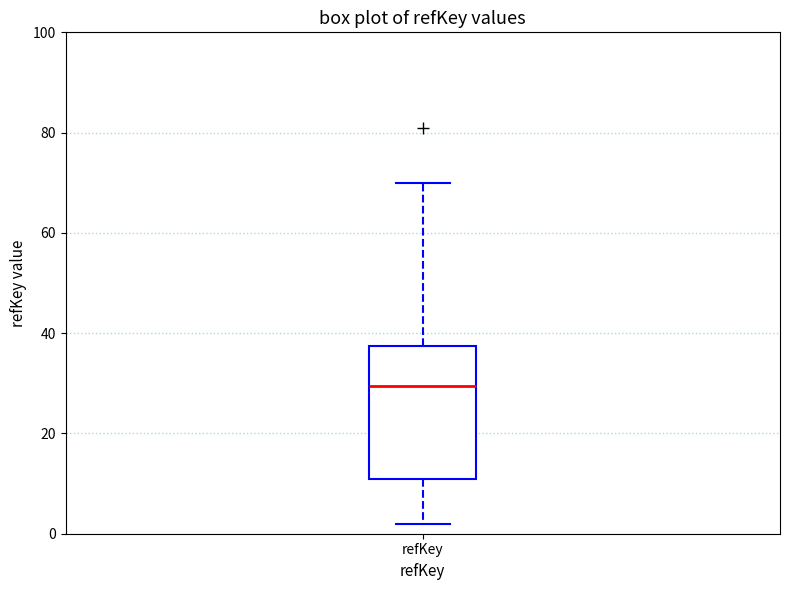

Where is the upper edge of the box for refKey on the y-axis? The values are not printed on the chart, so give them approximately, as read against the axis.

38